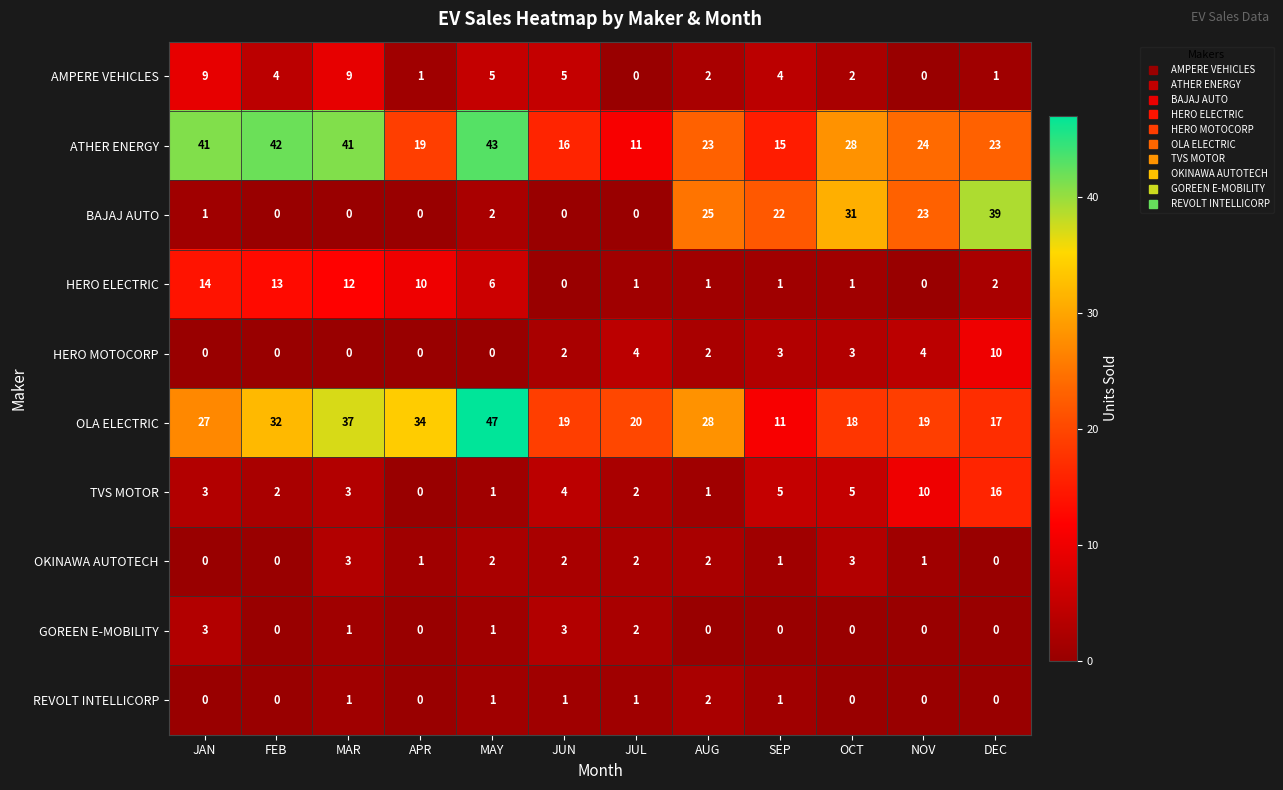

Is it true that HERO ELECTRIC equals 12 at MAR?

True